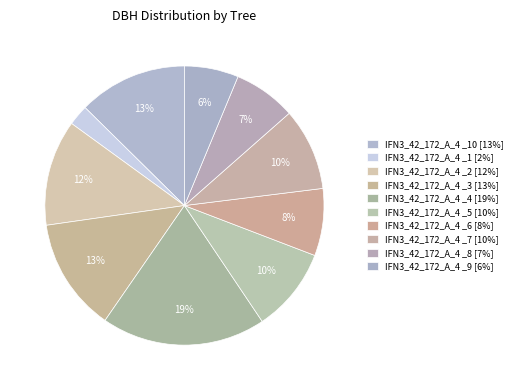

Rank the categories by value from lowest to highest.

IFN3_42_172_A_4 _1, IFN3_42_172_A_4 _9, IFN3_42_172_A_4 _8, IFN3_42_172_A_4 _6, IFN3_42_172_A_4 _7, IFN3_42_172_A_4 _5, IFN3_42_172_A_4 _2, IFN3_42_172_A_4 _10, IFN3_42_172_A_4 _3, IFN3_42_172_A_4 _4